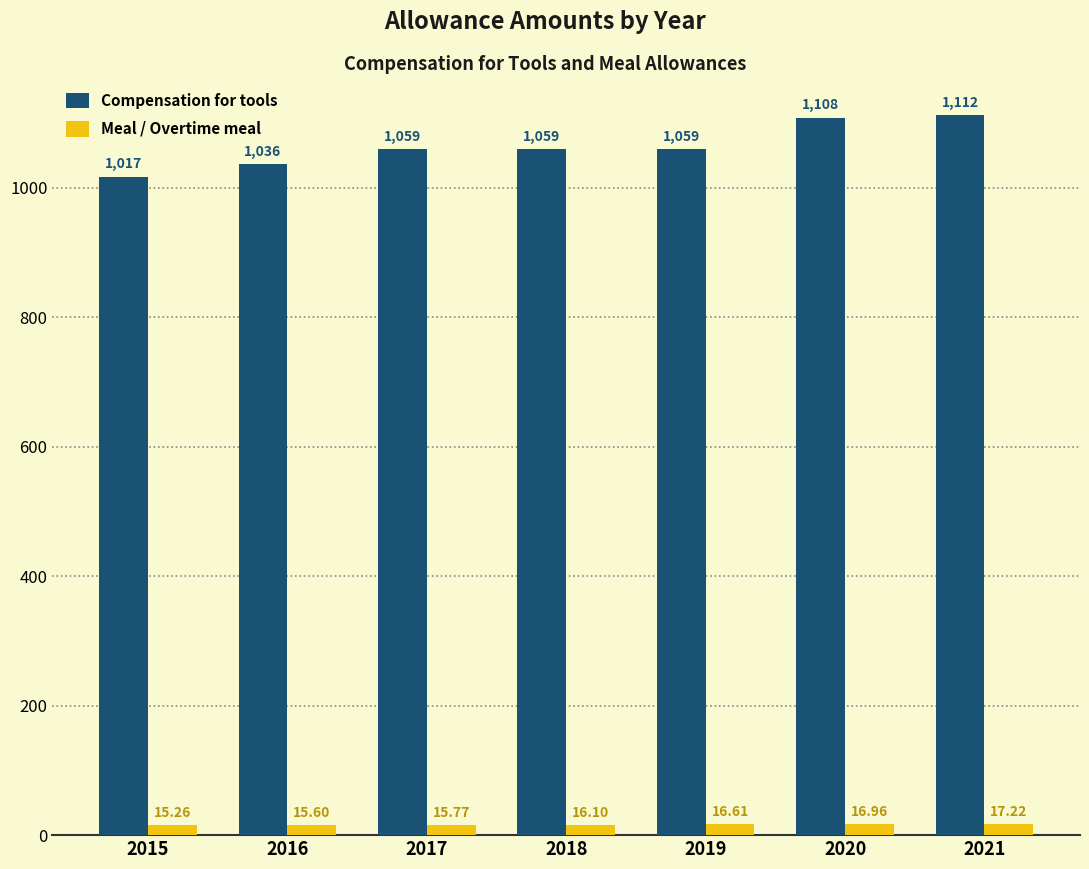

True or false: Compensation for tools has a value of 1059.0 at 2019.

True